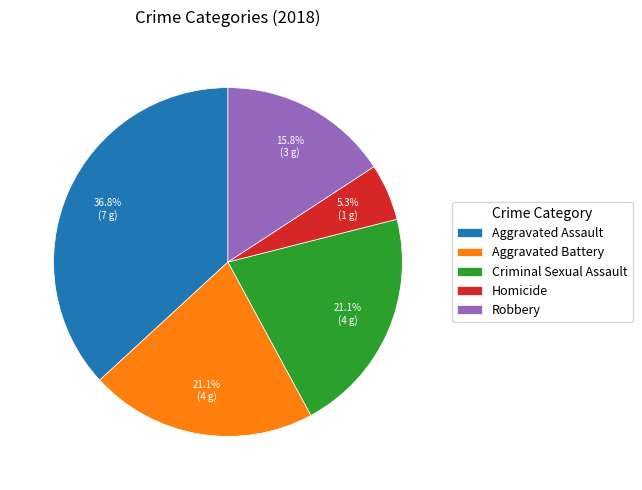

Approximately how many times larger is the value at Aggravated Battery compared to Criminal Sexual Assault?

1.0